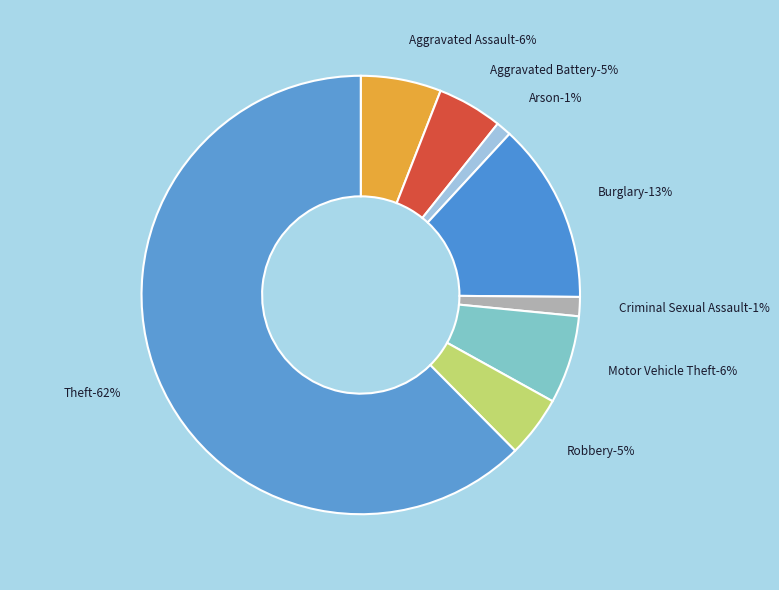

What percentage is the Aggravated Battery slice, to the nearest percent?

5%